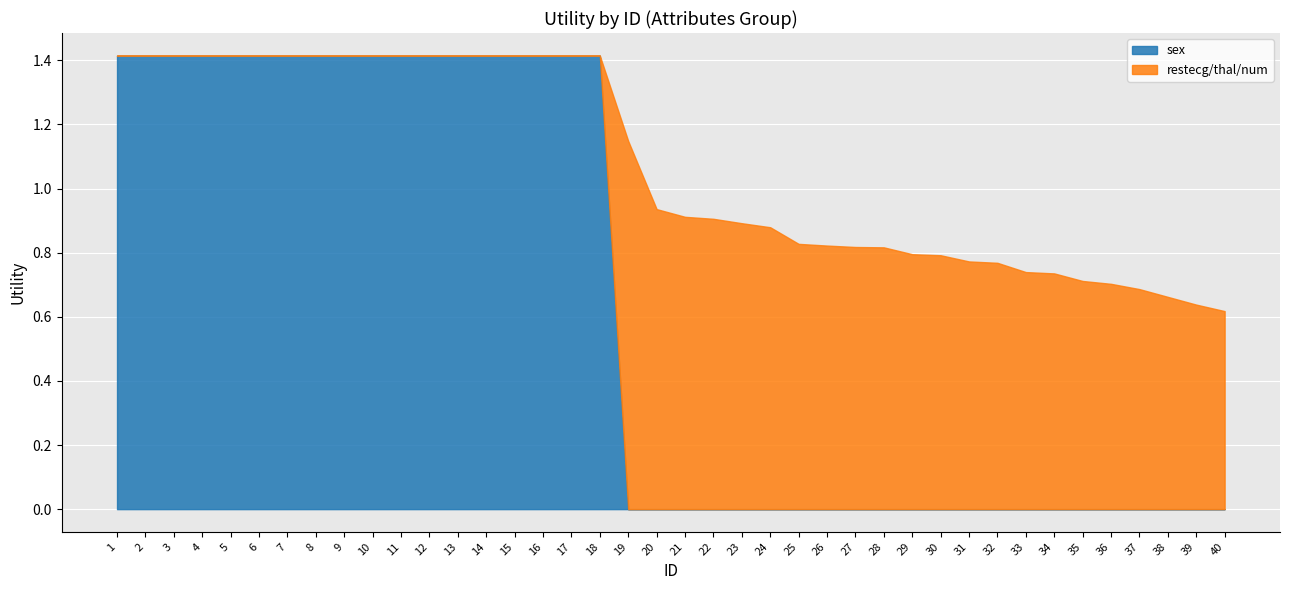

What is the difference between the maximum and minimum values in the sex series?

1.4